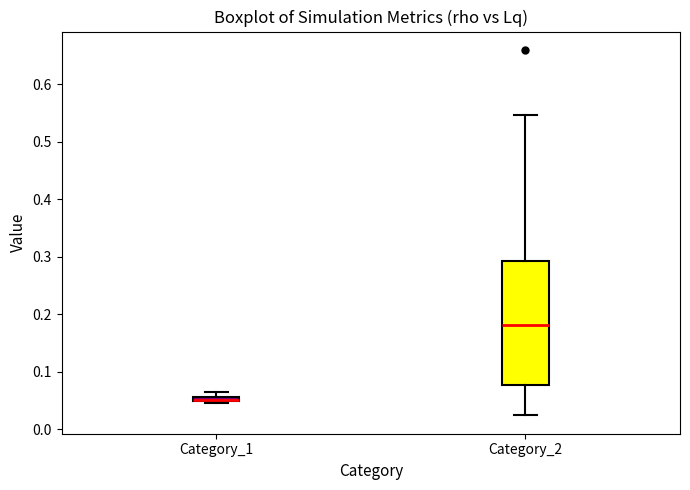

Comparing the boxes themselves (not the whiskers), which one is the tallest?

Category_2